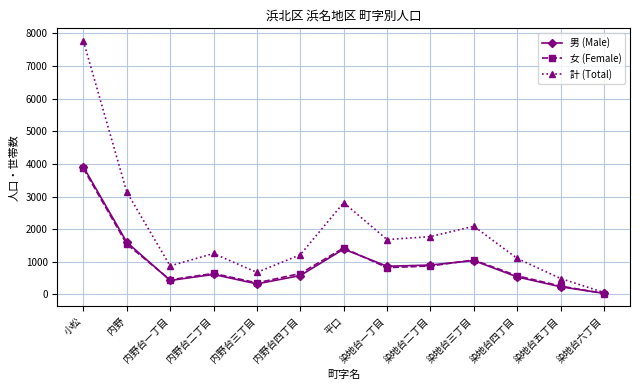

Which series has the largest total across all categories?

計 (Total)